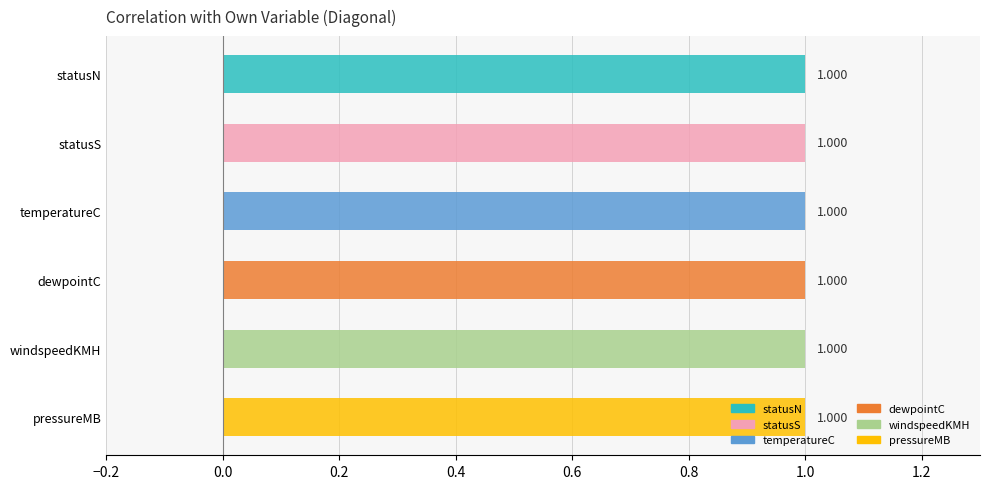

What is the maximum value shown in the chart?

1.0